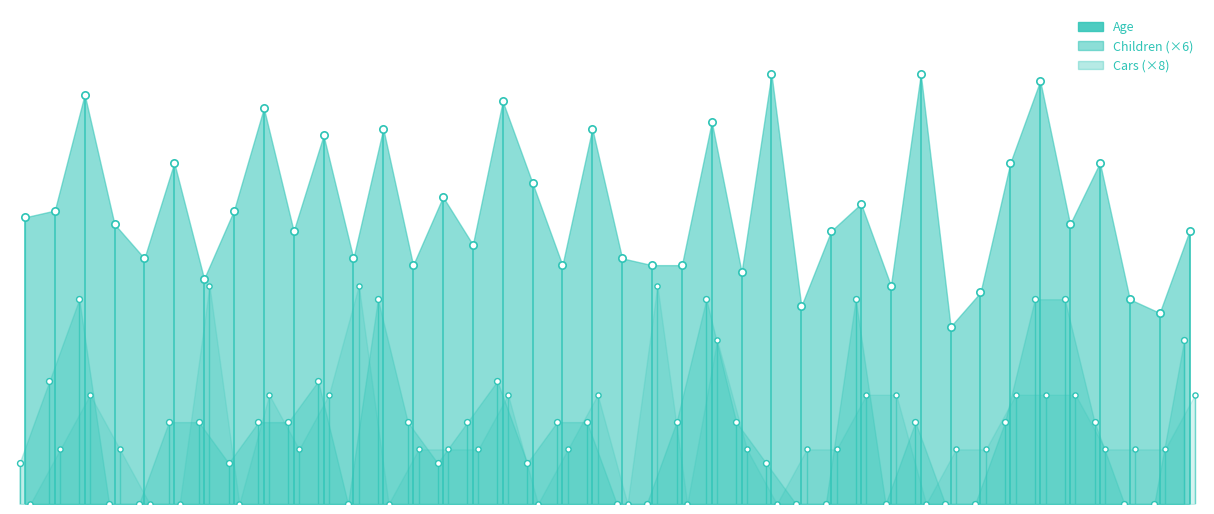

Which series contains the highest Y value?

Age